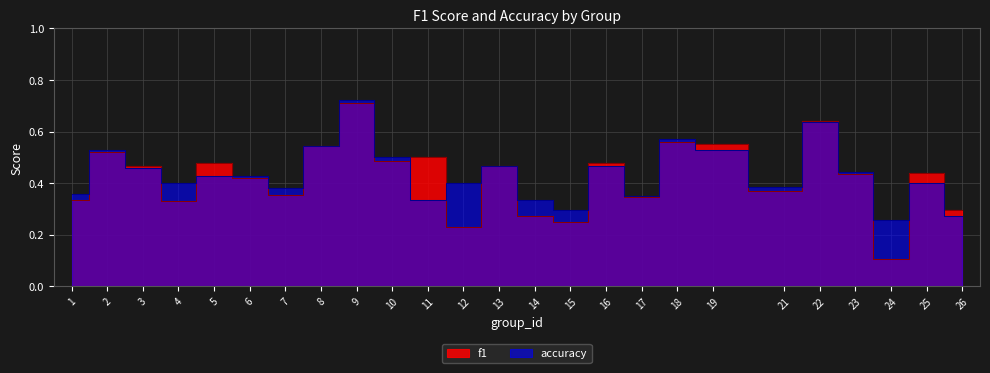

What are all the series names shown in the legend?

f1, accuracy